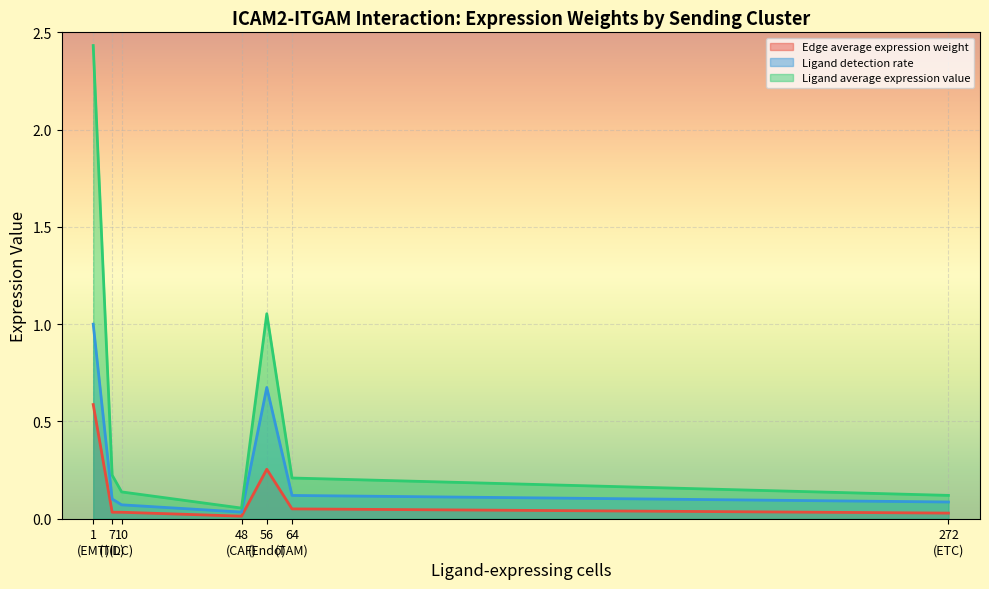

Which series has the widest spread of values?

Ligand average expression value